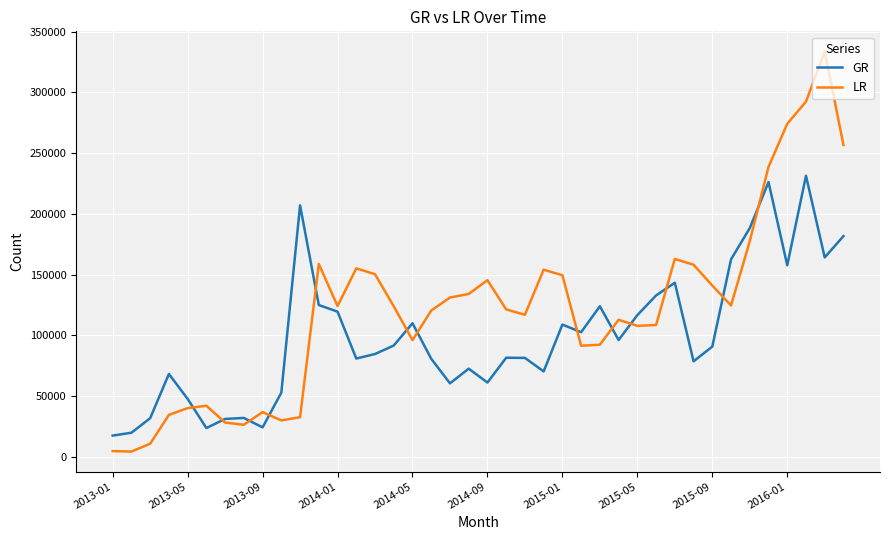

What is the greatest value displayed?

333683